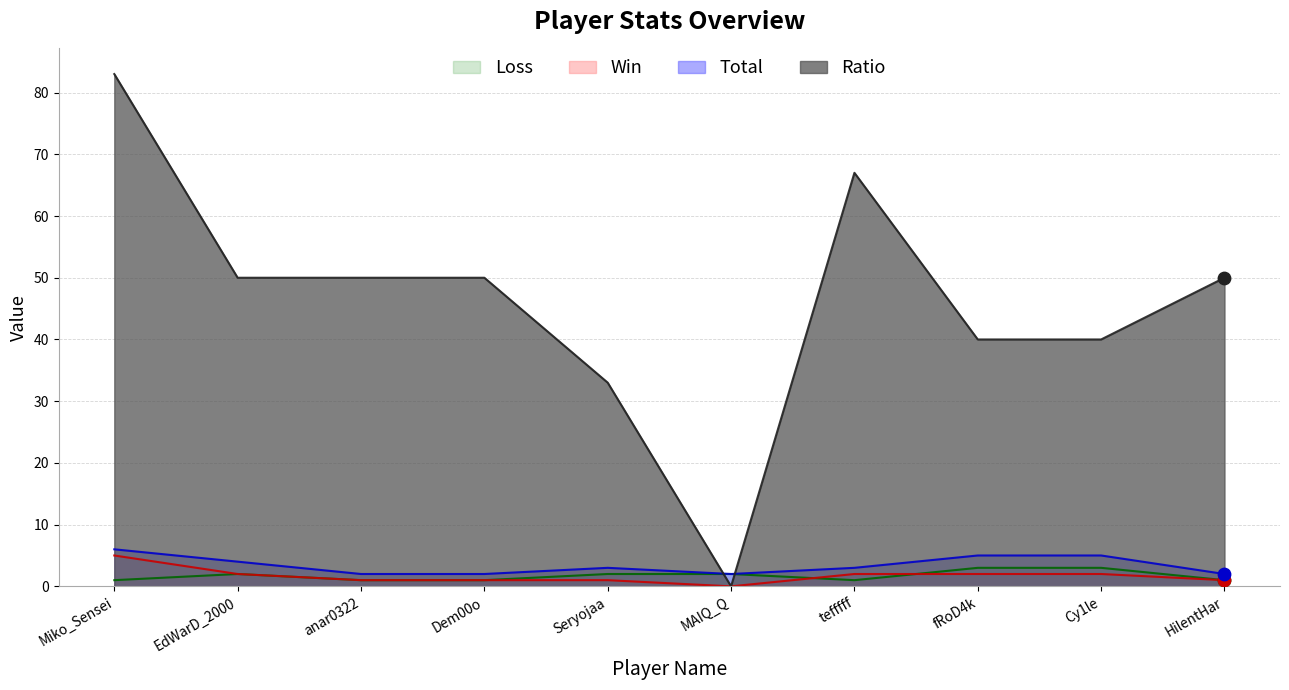

What are all the series names shown in the legend?

Loss, Win, Total, Ratio